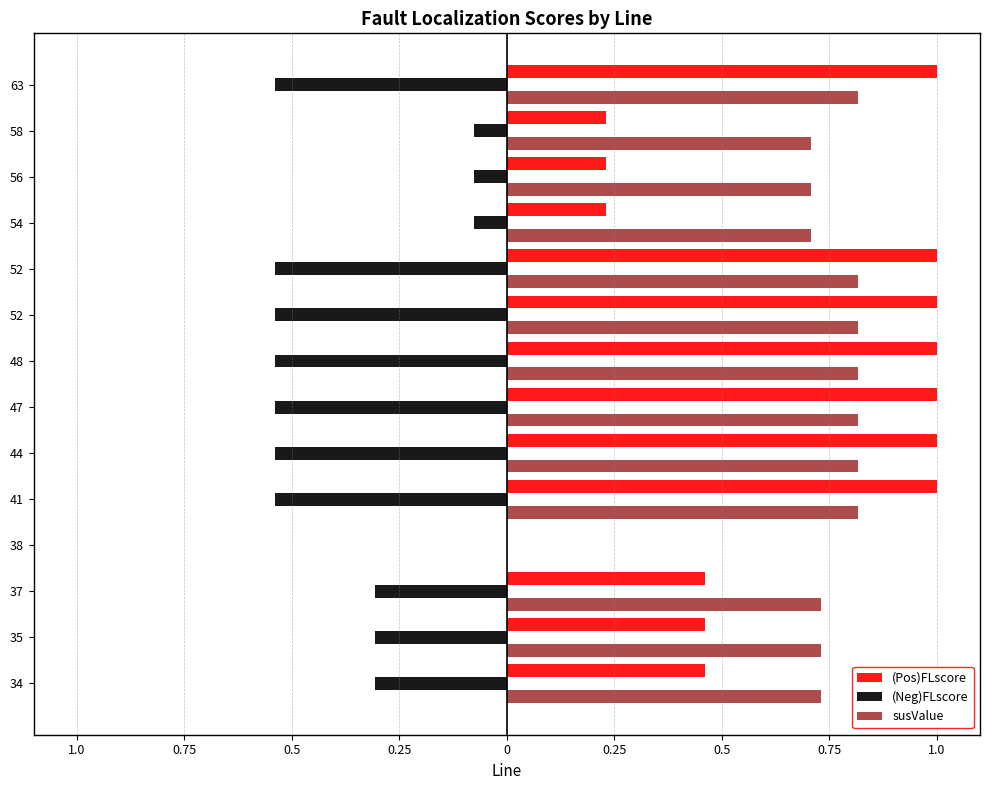

What are all the series names shown in the legend?

(Pos)FLscore, (Neg)FLscore, susValue